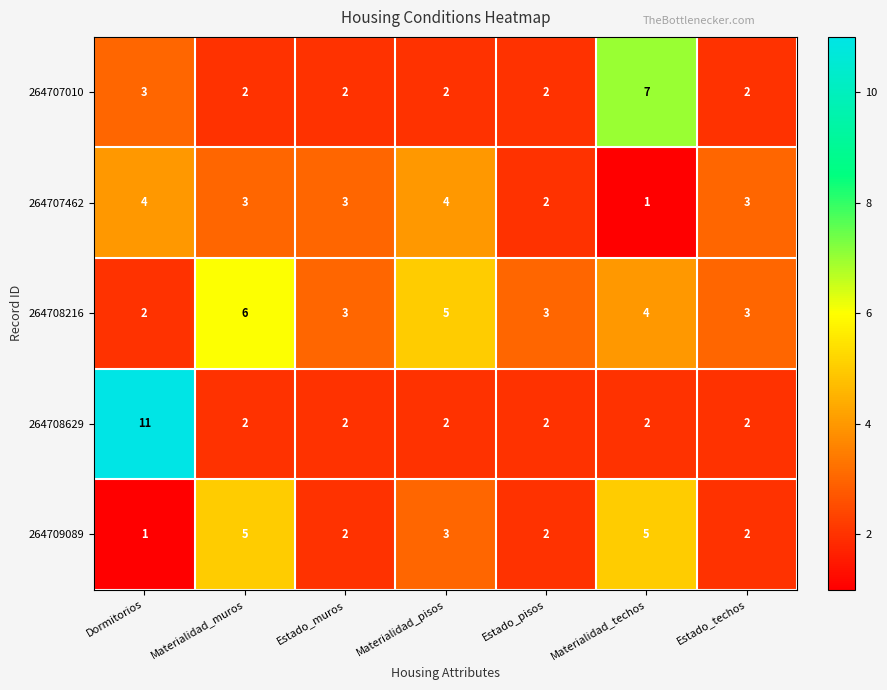

Which series has the largest total across all categories?

264708216